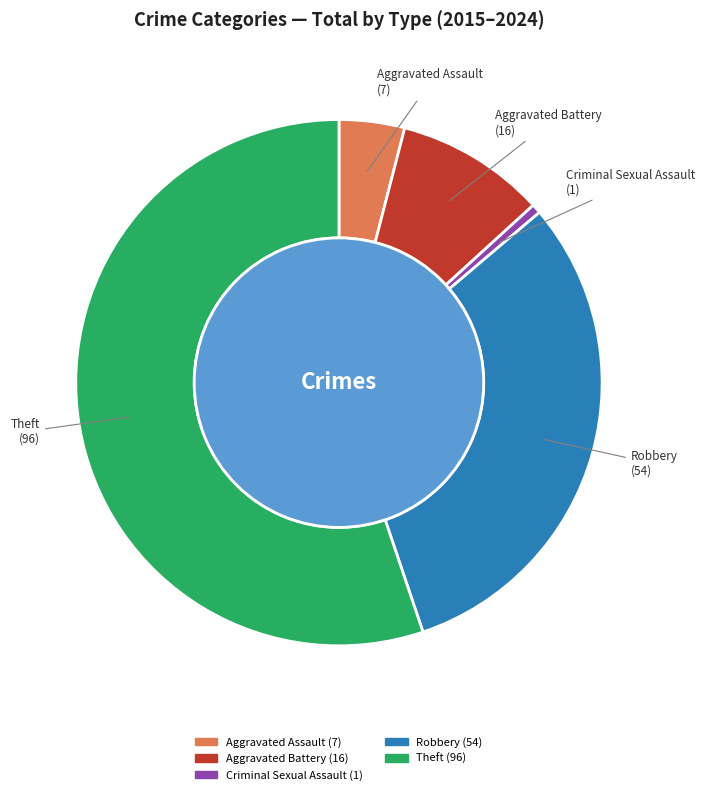

What is the smallest slice in the pie chart?

Criminal Sexual Assault